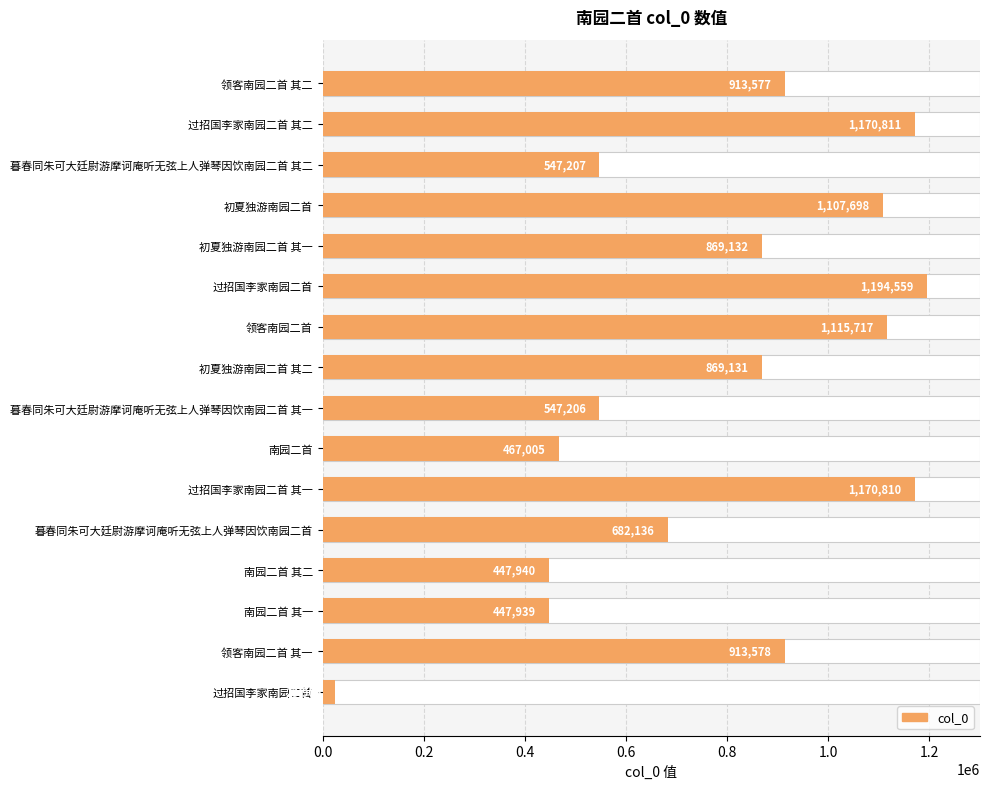

What is the minimum value shown in the chart?

23906